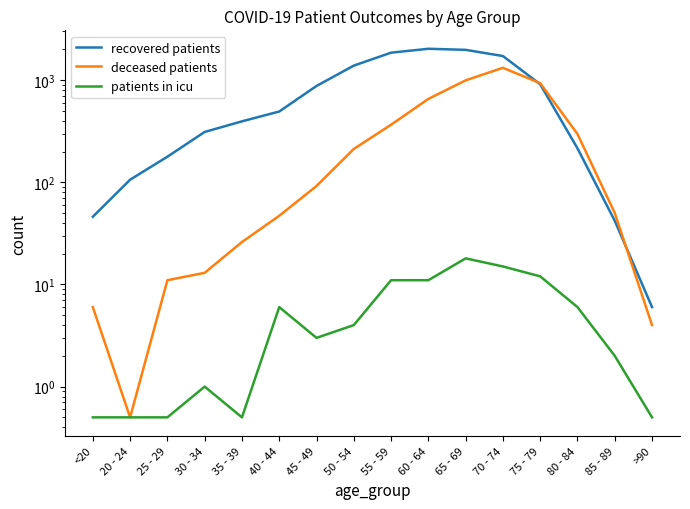

In patients in icu, how many points are lower than both neighbors (excluding endpoints)?

2